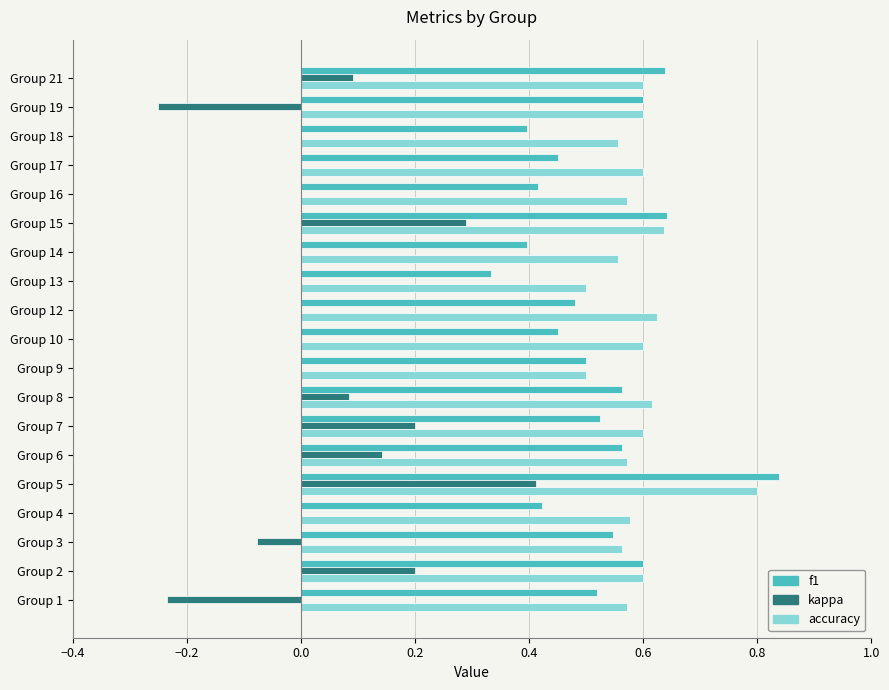

The value of f1 at Group 6 is 0.4. True or false?

False